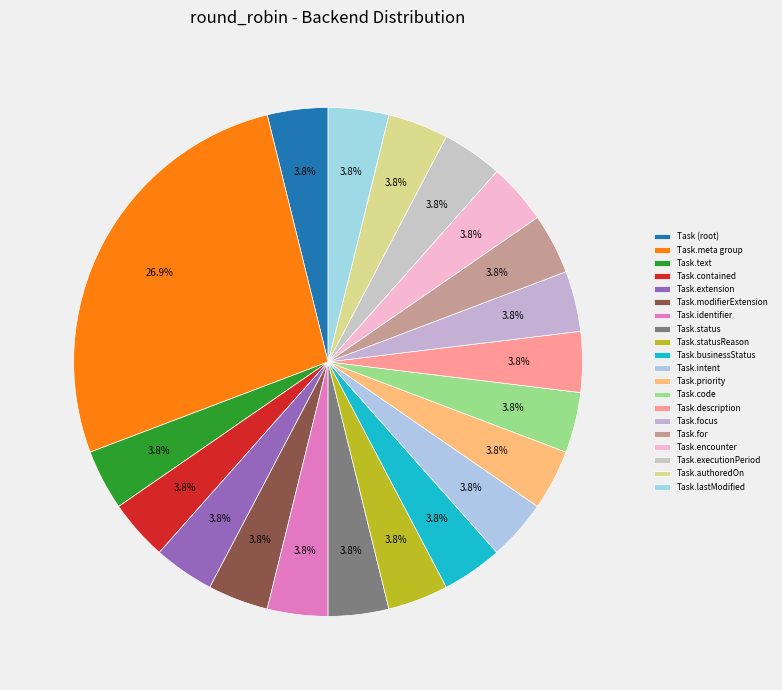

Count the number of slices in the pie.

20